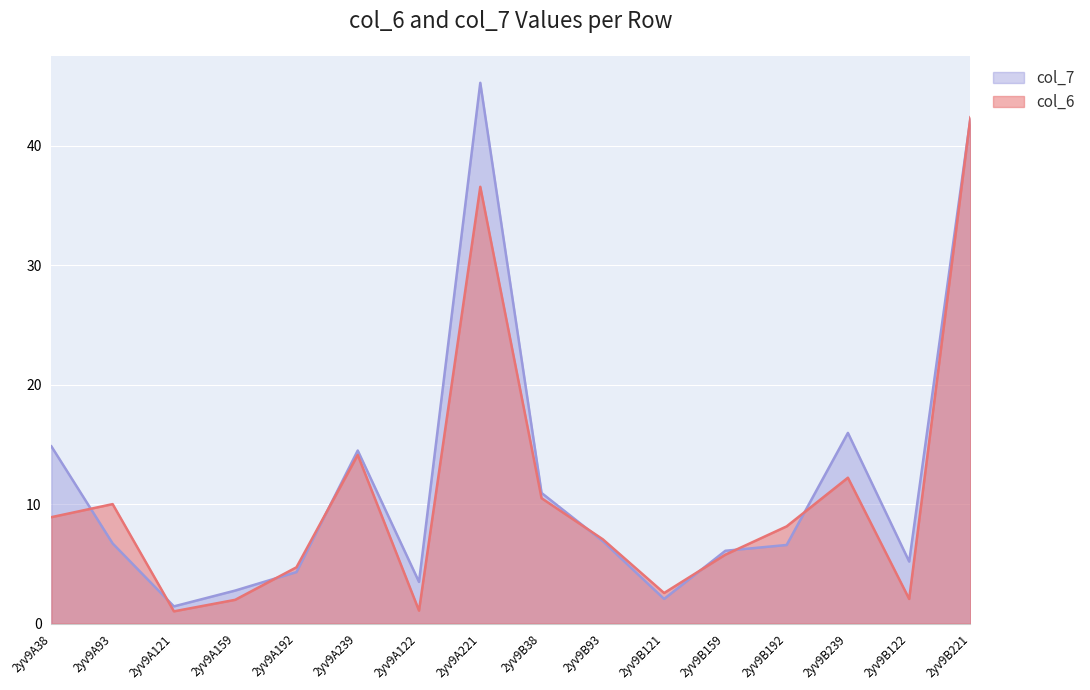

True or false: col_7 has more than 1 interior local peaks.

True